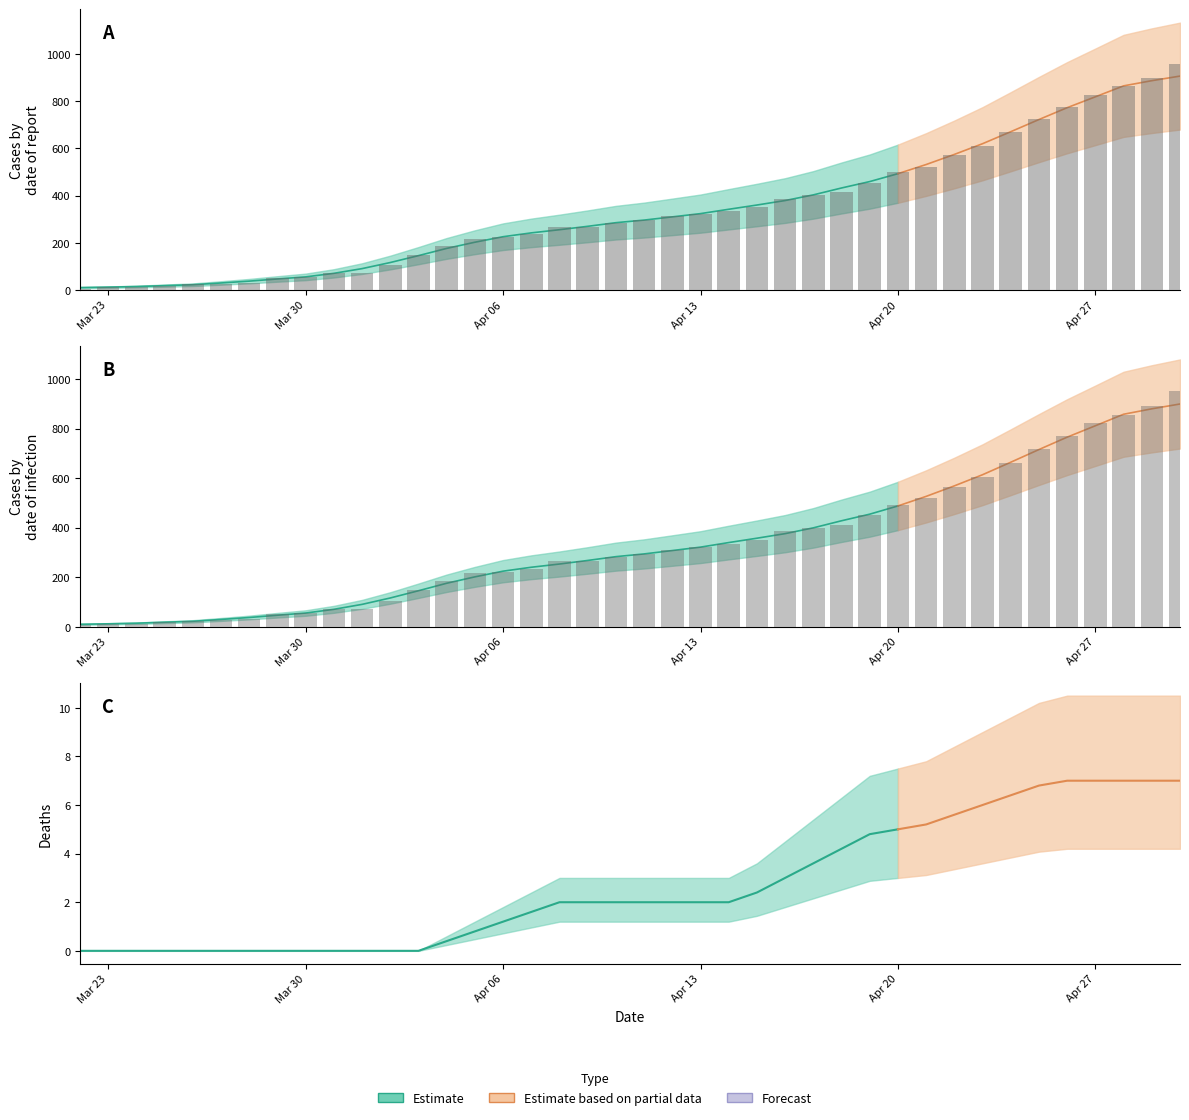

At which category is the sum across all series the highest?

04-30-2020